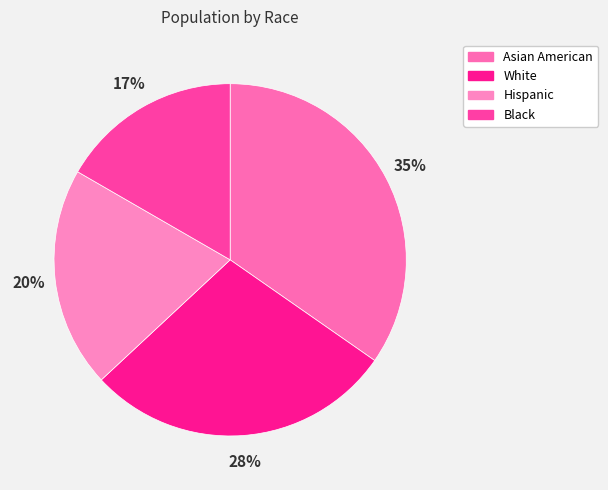

Does any single category account for the majority?

No